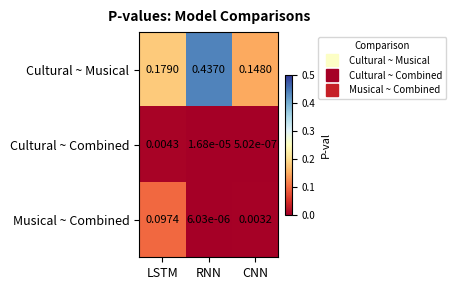

Is the value of Musical ~ Combined at RNN greater than the value of Cultural ~ Musical at RNN?

No